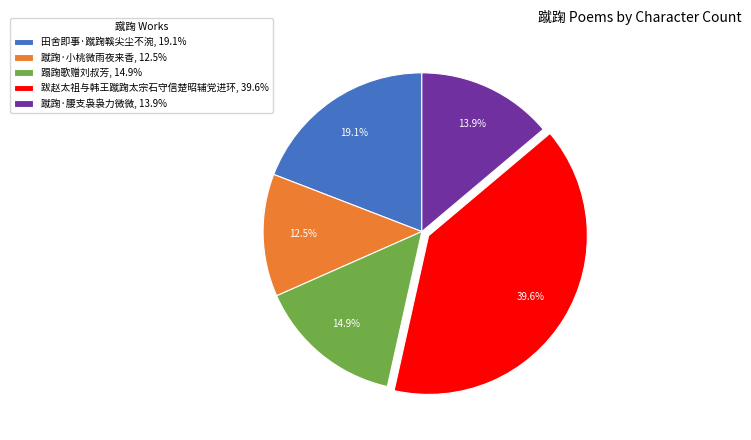

Between 蹴踘·腰支袅袅力微微 and 蹴踘·小桃微雨夜来香, which is larger?

蹴踘·腰支袅袅力微微